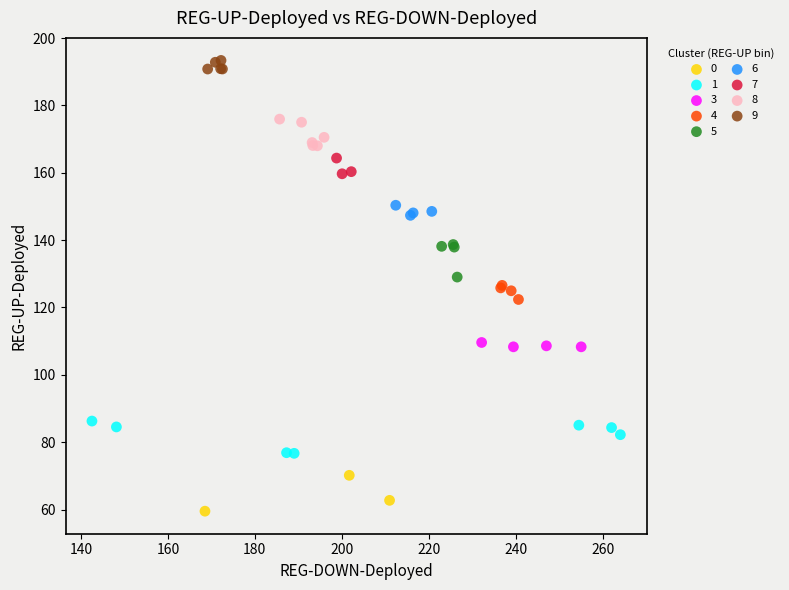

Which series contains the highest Y value?

9